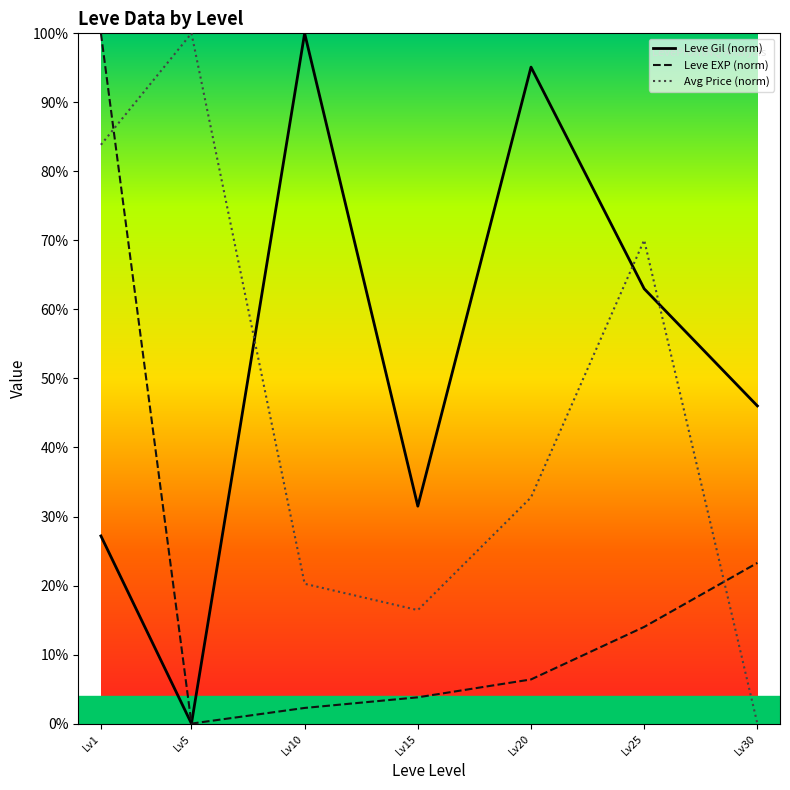

Where does the Leve EXP (norm) series first go above 6?

Lv1